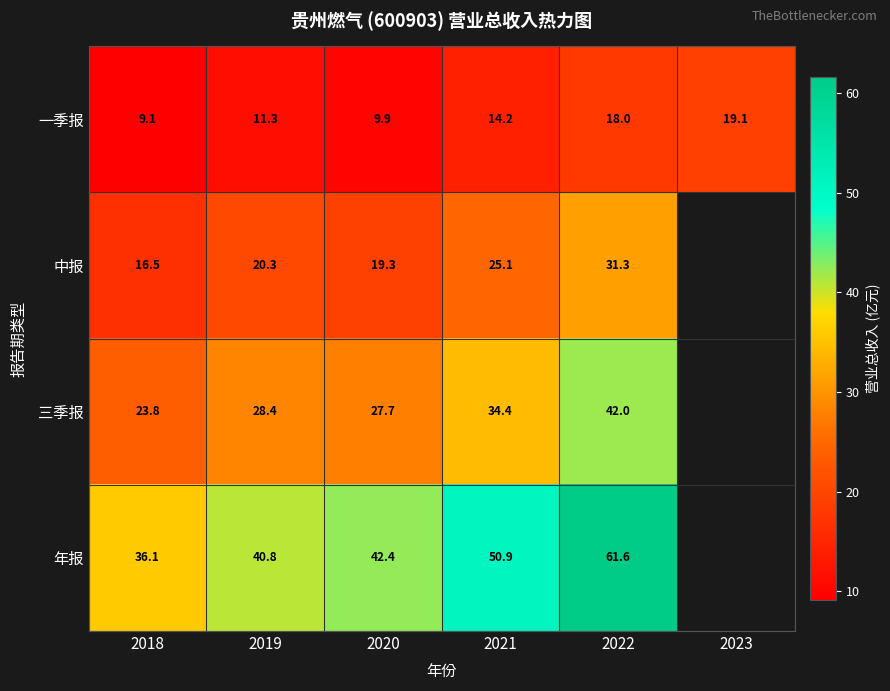

The value of 年报 at 2022 is 61.6. True or false?

True